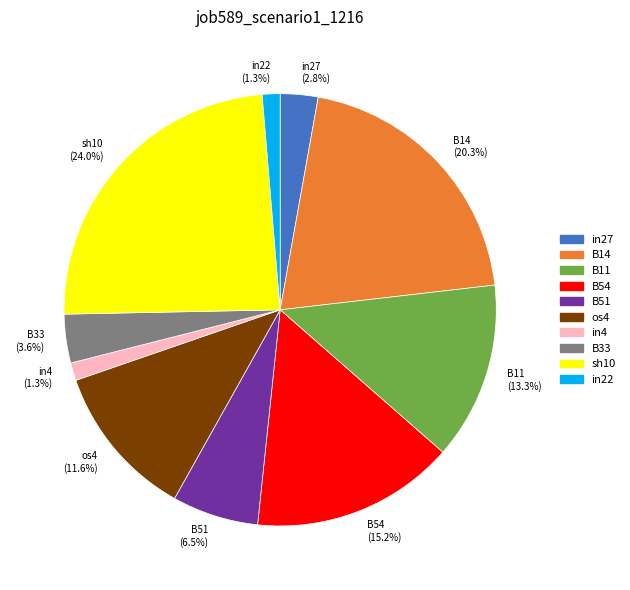

How many slices are in this pie chart?

10